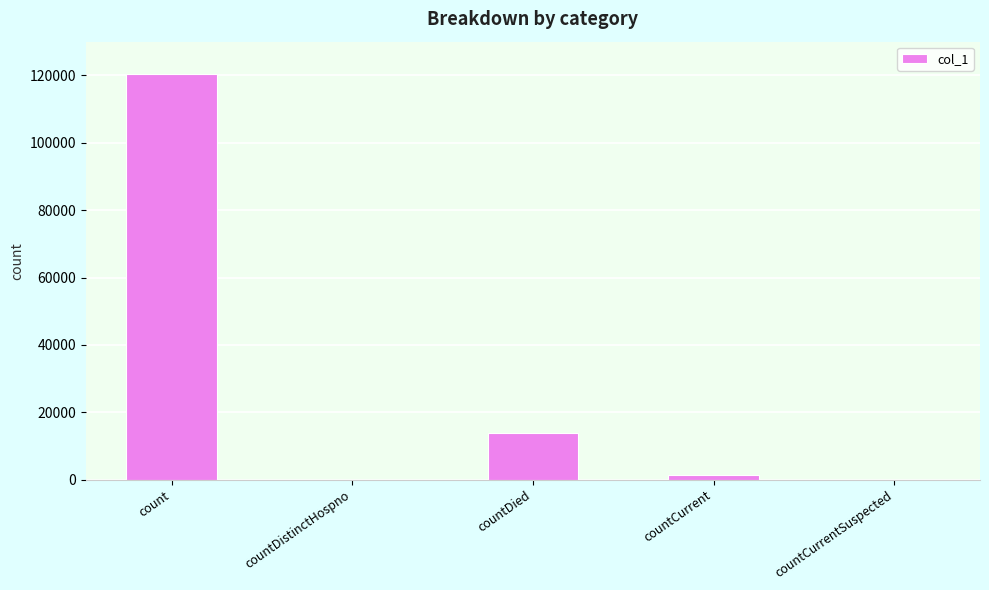

Which has a higher value, count or countCurrent?

count